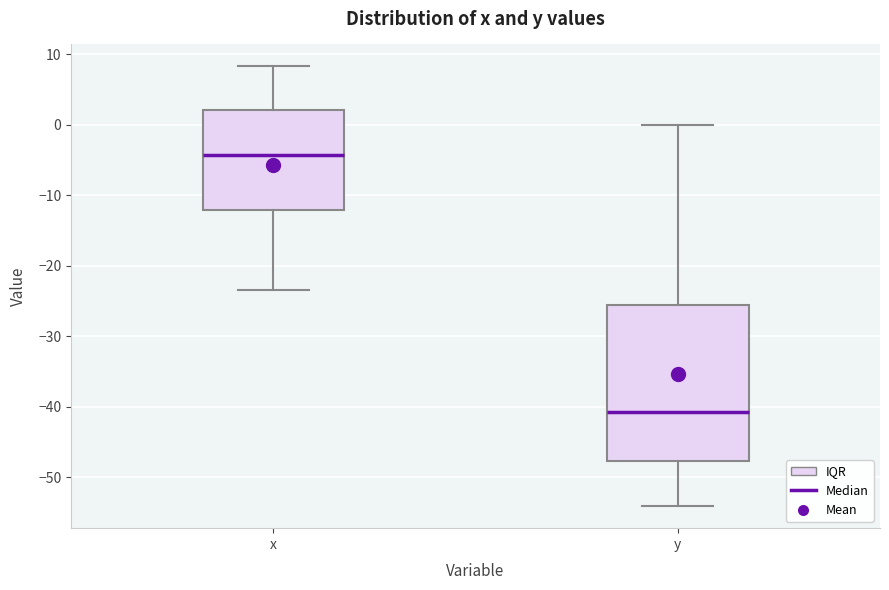

Reading left to right, transcribe this box plot: for each box, give where its median line is, the range the box spans, and where its two whiskers end, as read against the y-axis. The values are not printed on the chart, so give them approximately, as read against the axis.

x: median -4, box -12 to 2, whiskers -23 to 8
y: median -41, box -48 to -26, whiskers -54 to 0